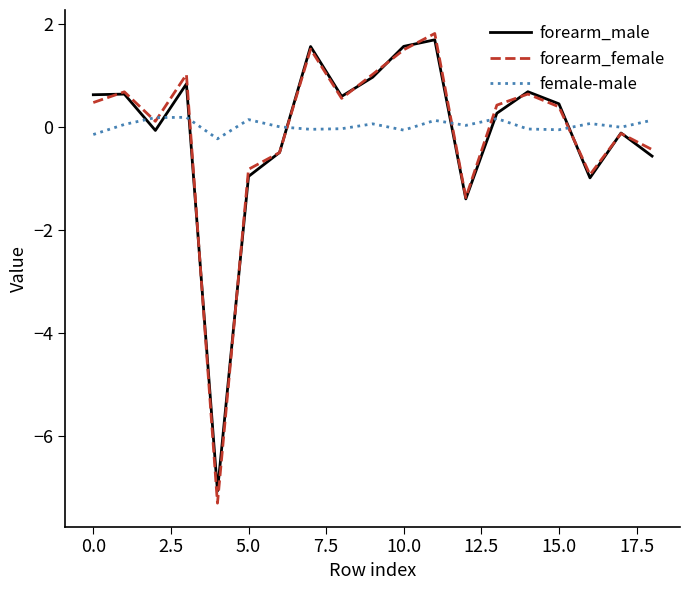

After their last crossing, which series has the higher values: female-male or forearm_male?

female-male